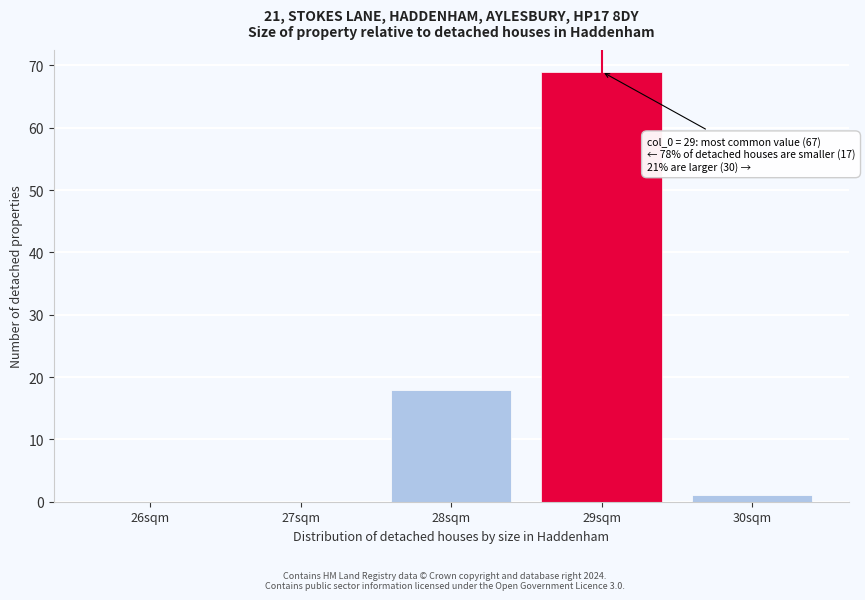

Reading right to left, list all the values displayed in this chart.

30sqm=1	29sqm=69	28sqm=18	27sqm=0	26sqm=0